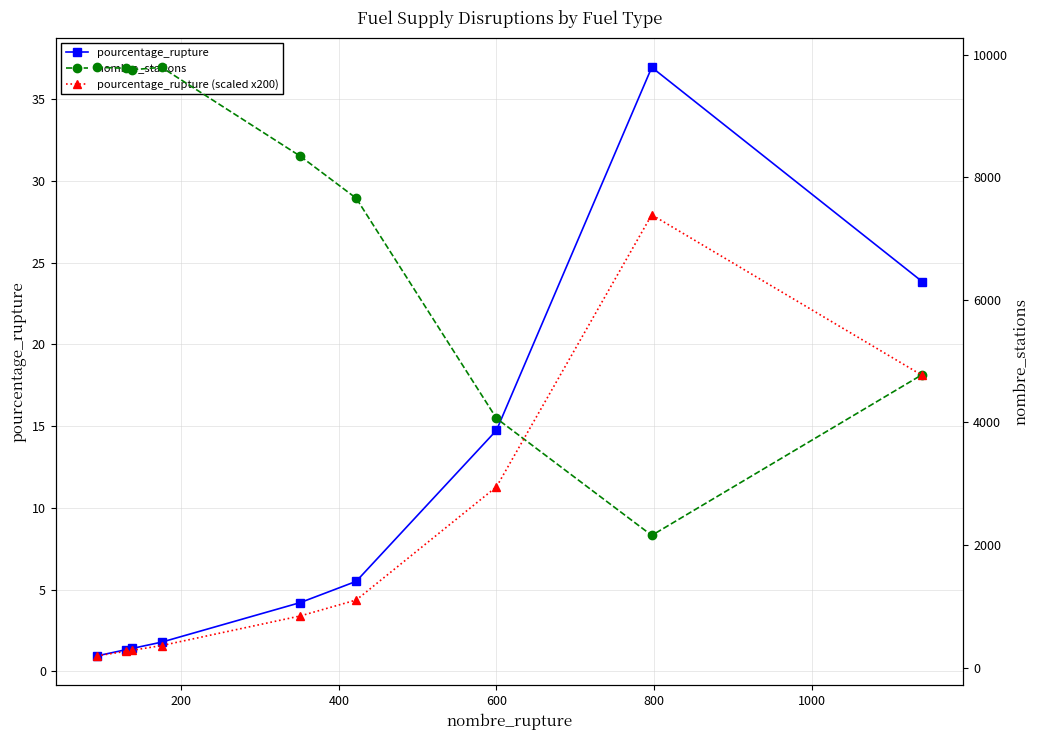

What is the value of the pourcentage_rupture point at the 7th from the left?

14.8